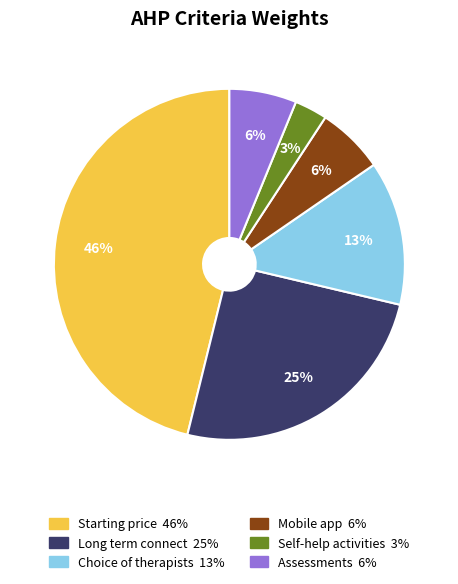

What percentage is the Mobile app slice, to the nearest percent?

6%